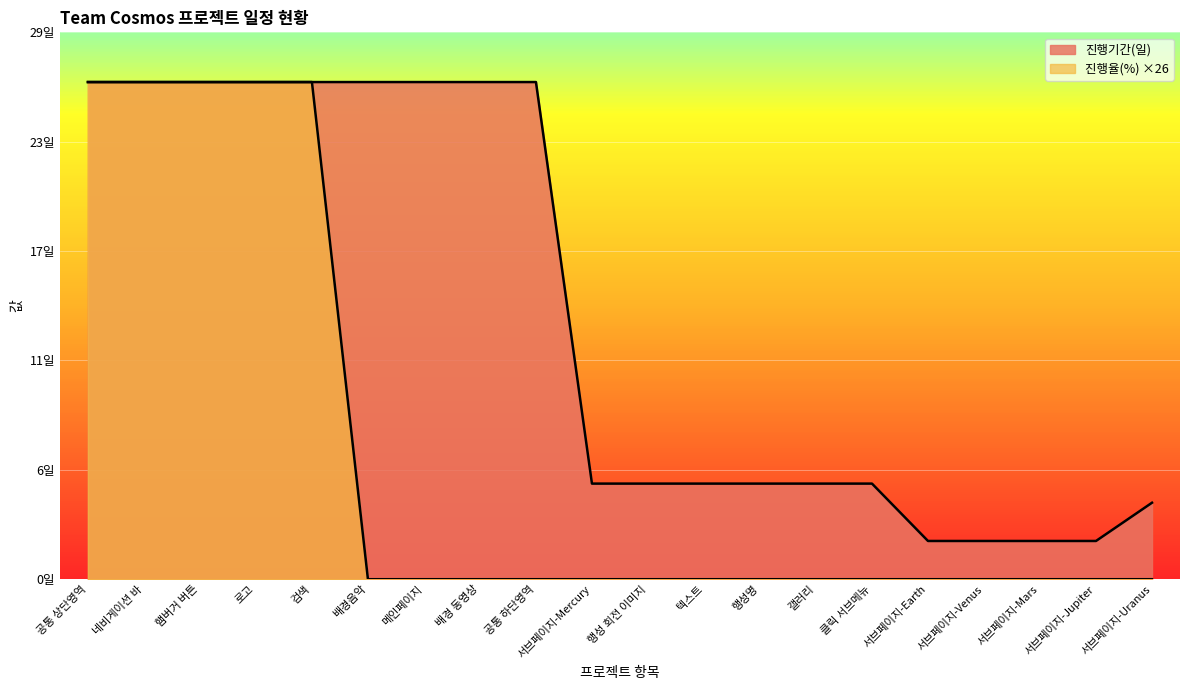

Rank the series at 갤러리 from lowest to highest value.

진행율(%) ×26, 진행기간(일)